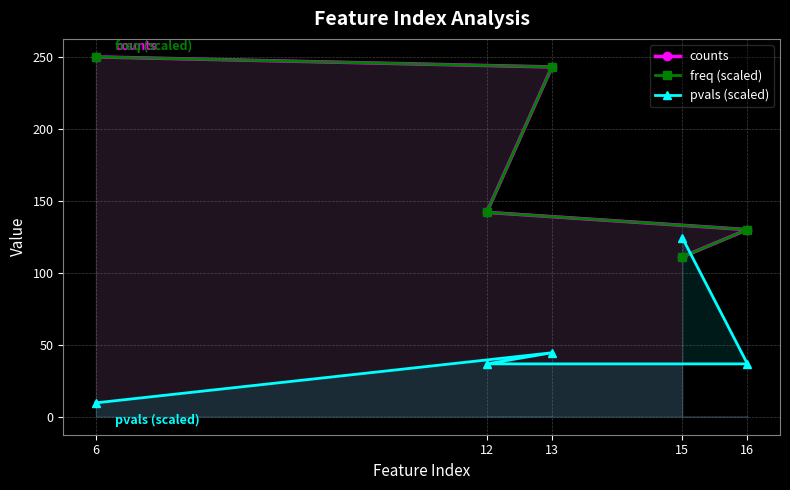

Which series has the largest total across all categories?

counts